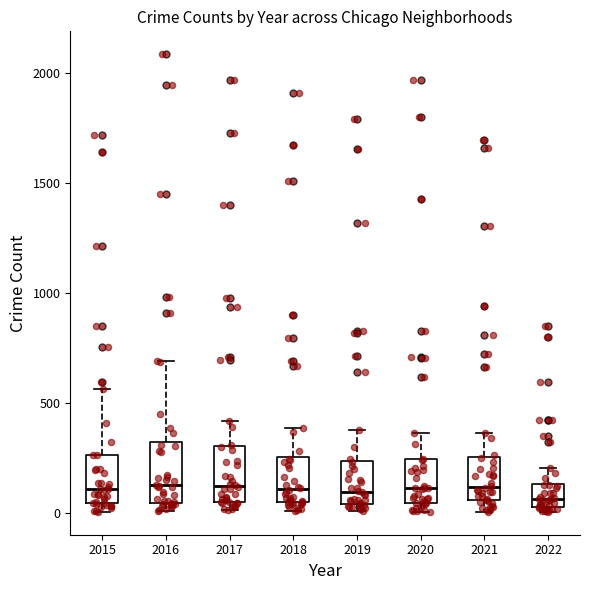

Where does the upper whisker of the box at x = 2017 end on the y-axis? The values are not printed on the chart, so give them approximately, as read against the axis.

400